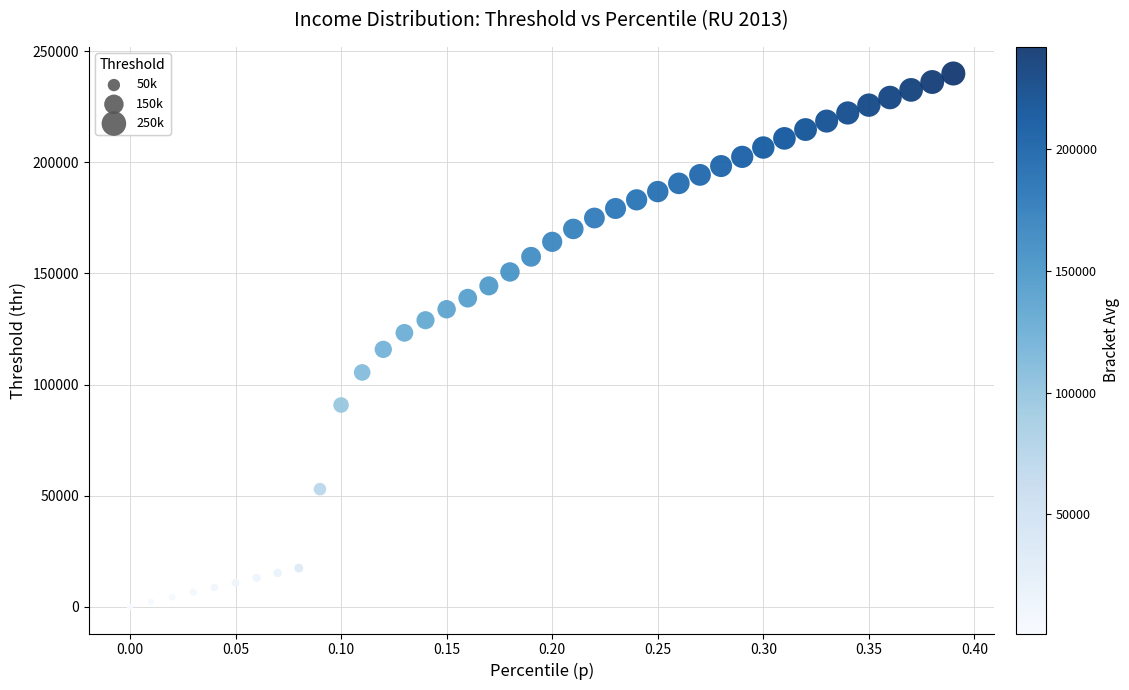

What is the range of X values (max minus min)?

0.4